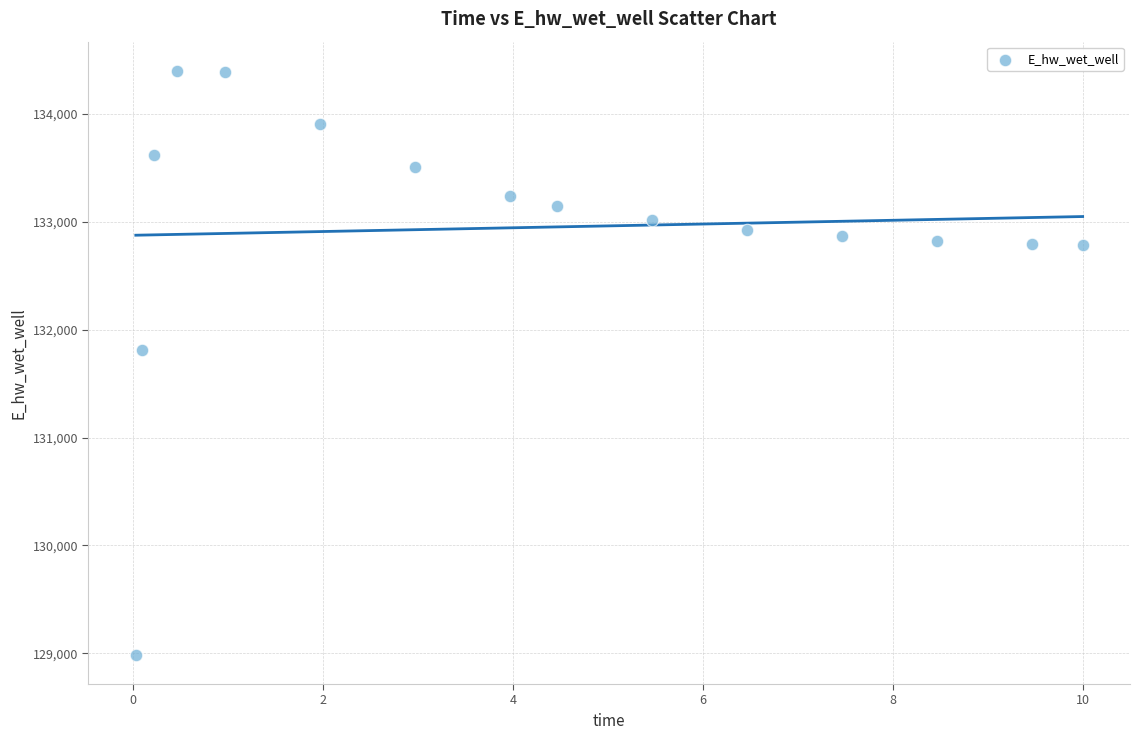

What is the range of Y values (max minus min)?

5414.1